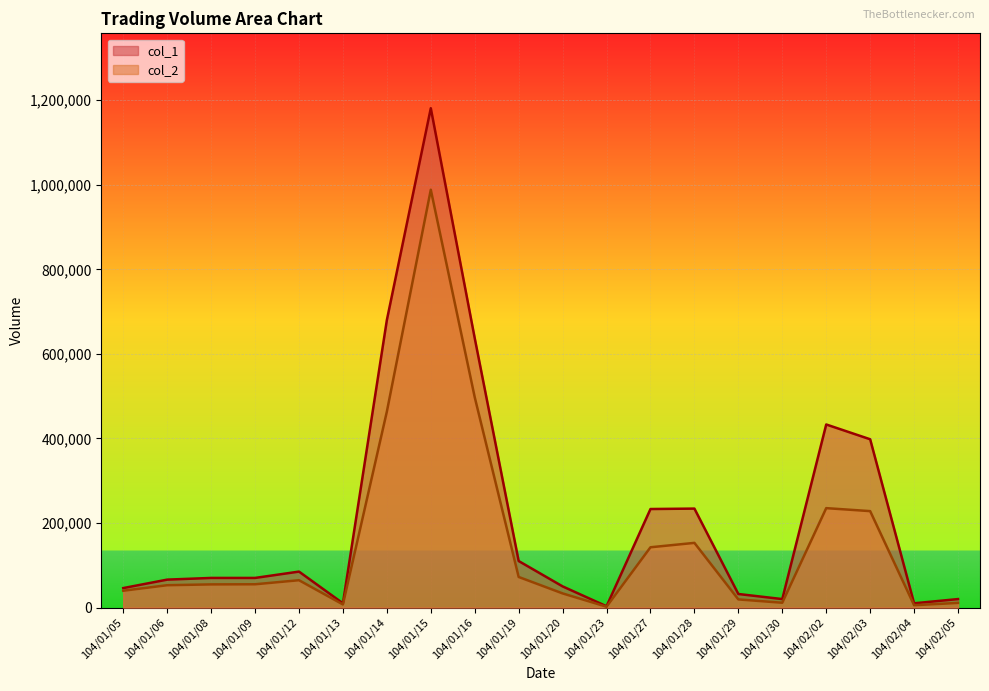

What is the average value of the col_1 series?

219400